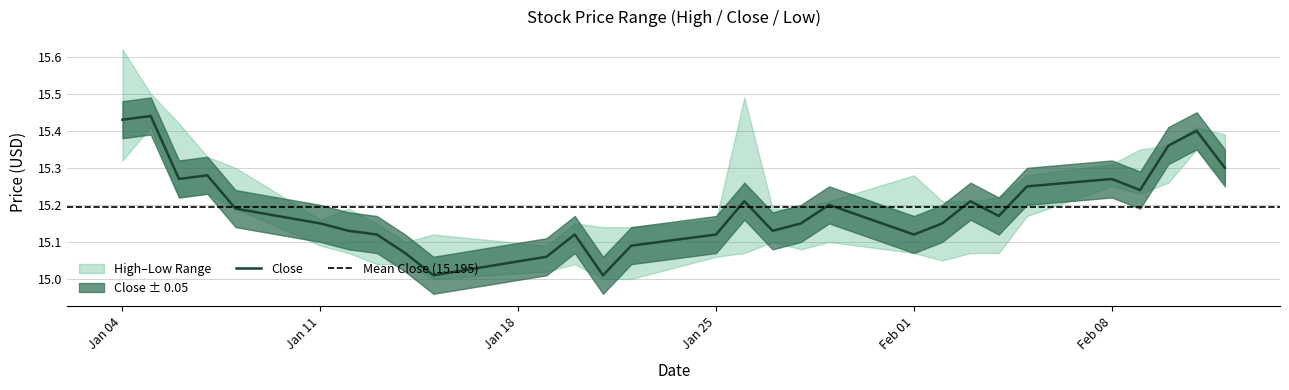

True or false: Close and High intersect in this chart.

False